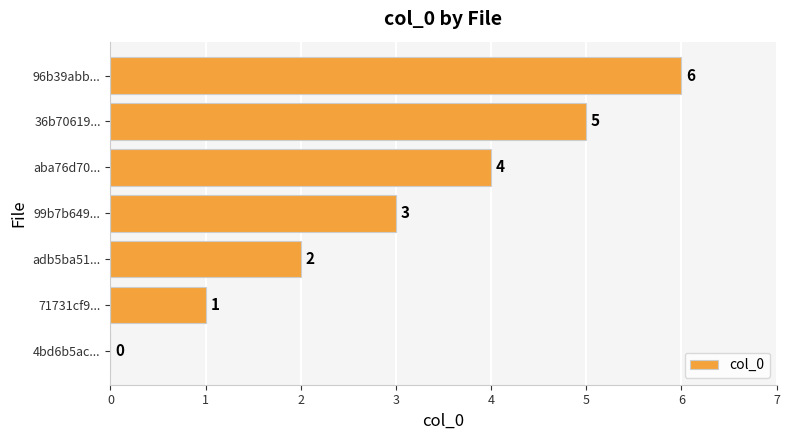

True or false: the data shows 7 at aba76d70....

False